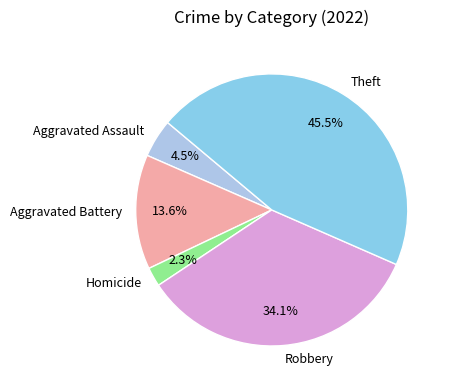

Count the number of slices in the pie.

5